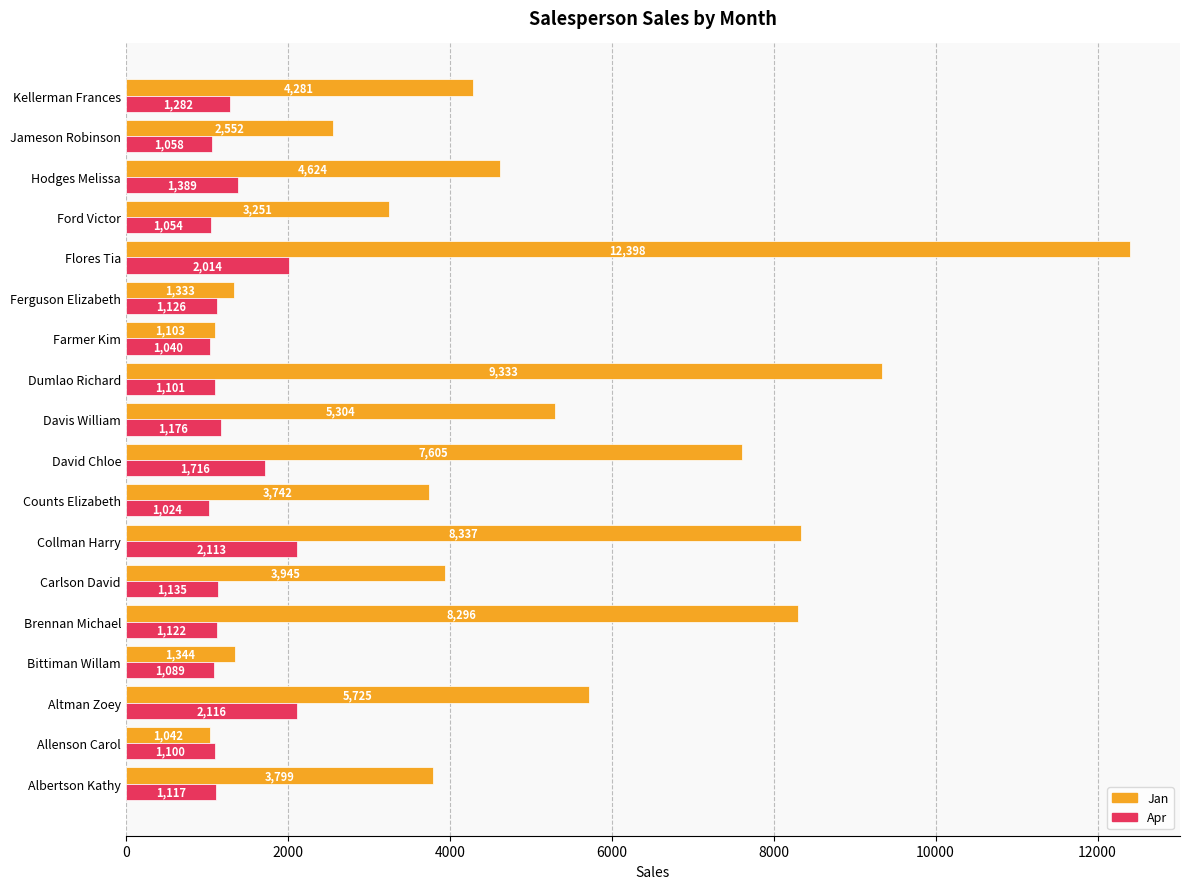

Where is Jan nearest to the value 6720?

David Chloe